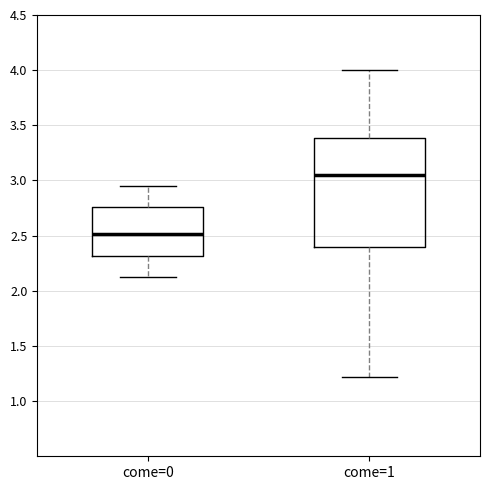

Which box is the tallest, from its lower edge to its upper edge?

come=1